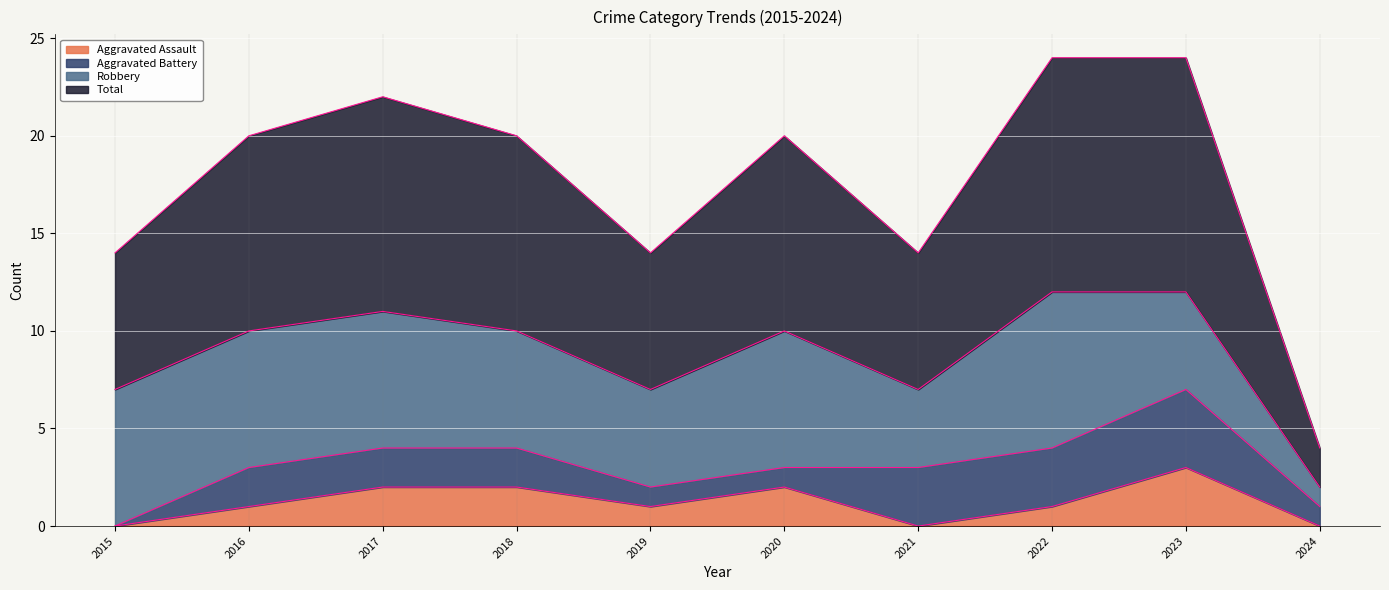

Is it true that Aggravated Assault equals 2 at 2015?

False